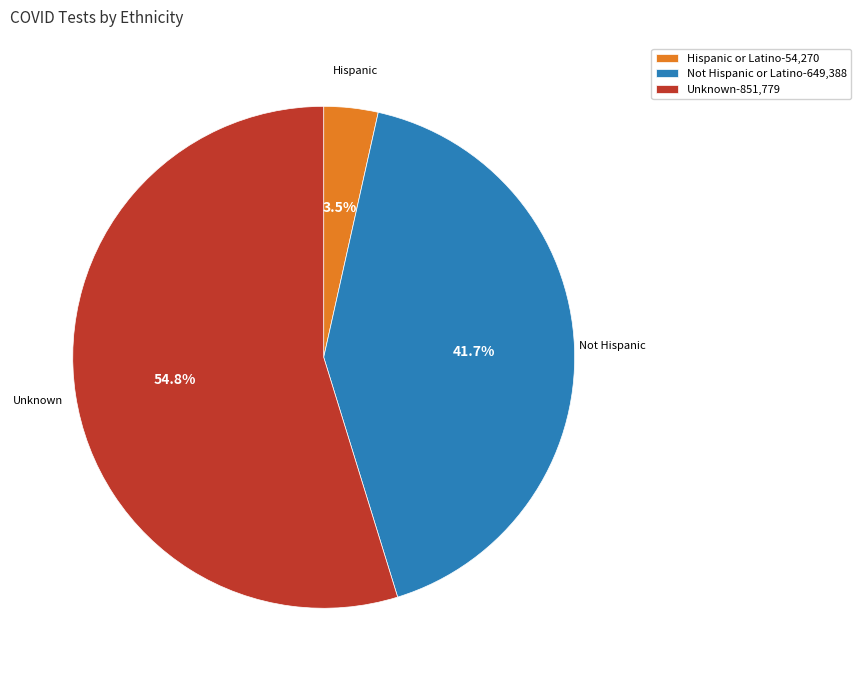

How many segments does this pie chart have?

3